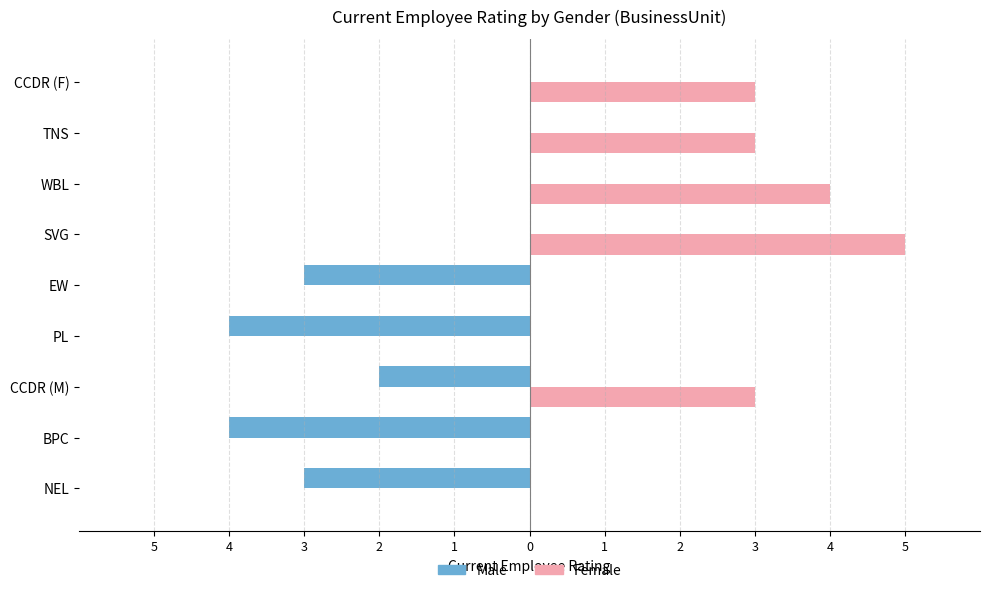

Are the bars grouped side by side (vs. stacked)?

Yes